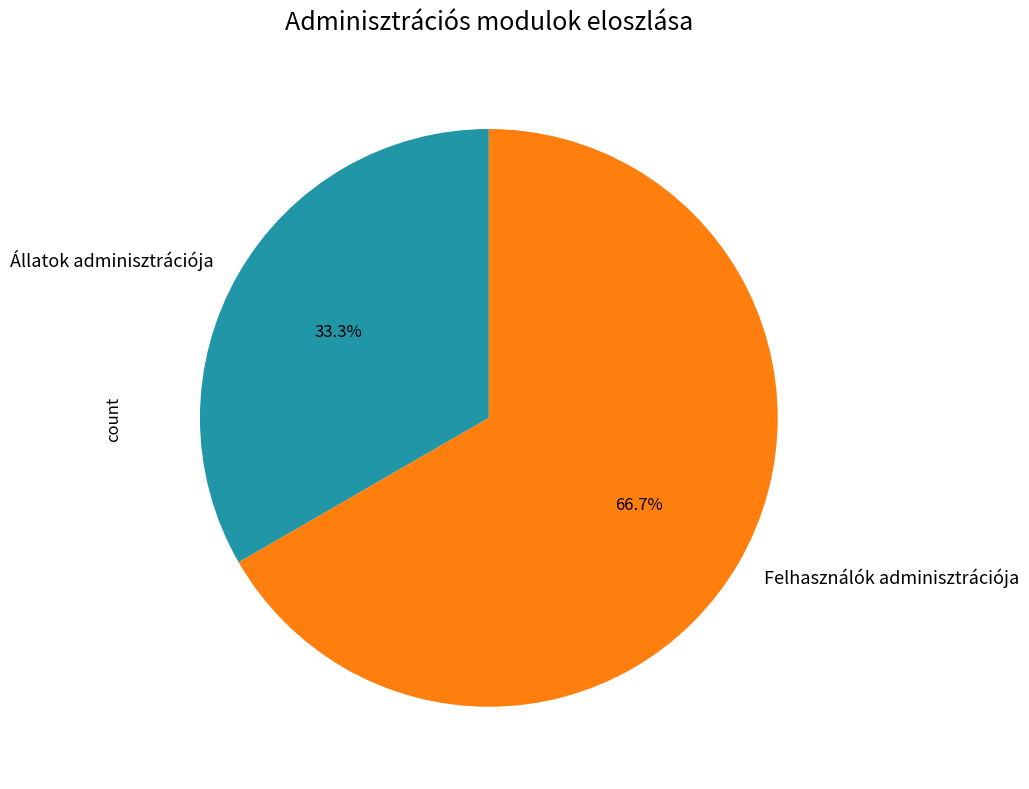

Which has a higher value, Állatok adminisztrációja or Felhasználók adminisztrációja?

Felhasználók adminisztrációja